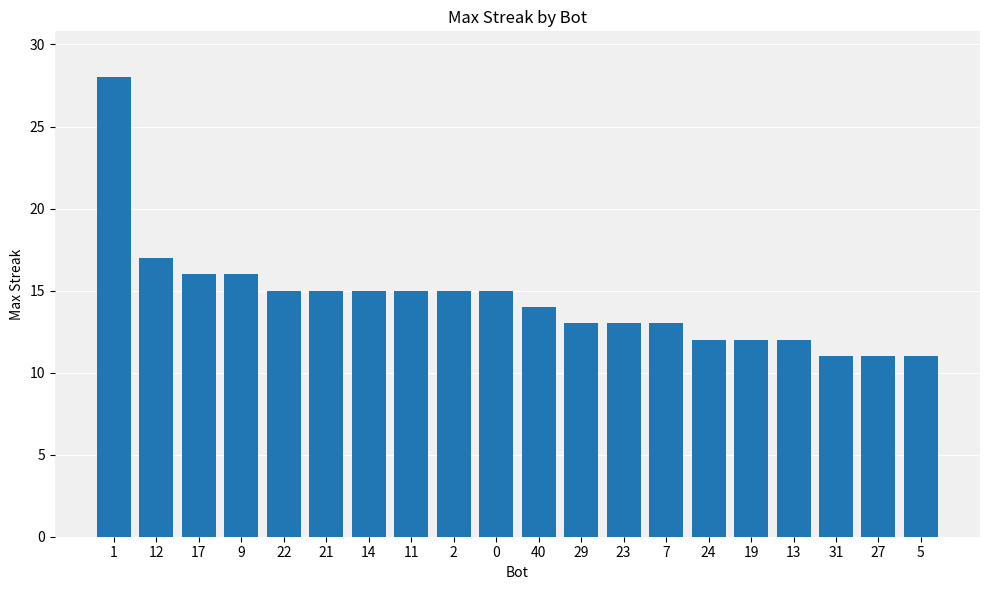

What is the label of the 10th bar from the right?

40